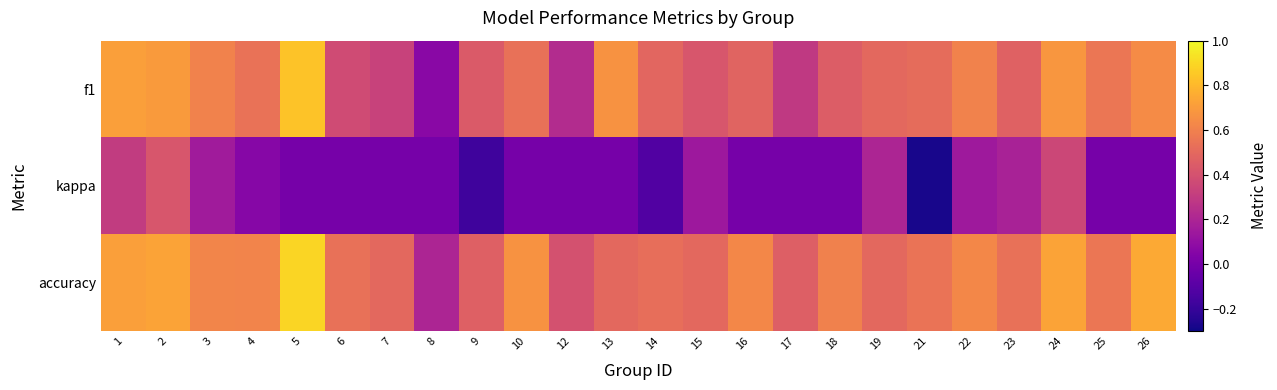

What is the spread (max minus min) of values at 23?

0.3